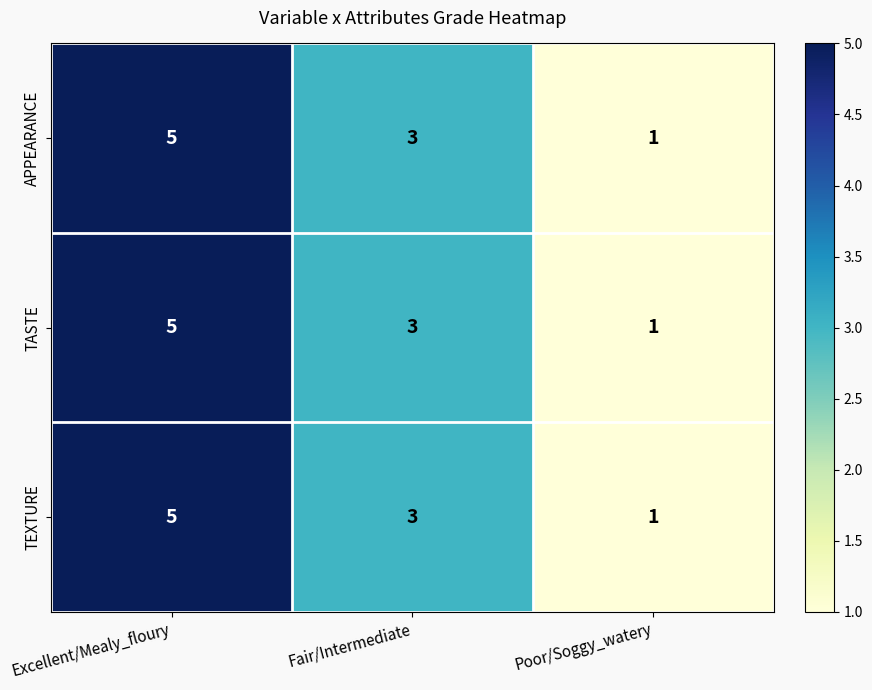

Reading left to right, extract all data points from this chart.

APPEARANCE: 5	3	1
TASTE: 5	3	1
TEXTURE: 5	3	1